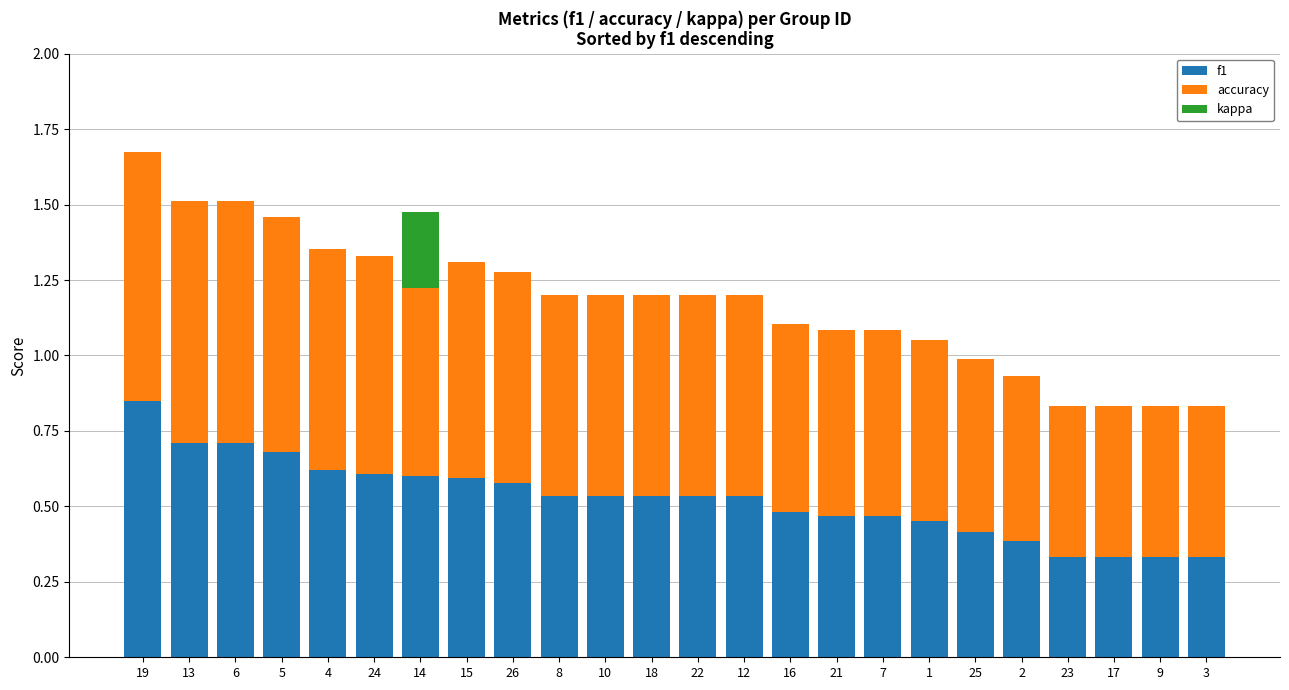

The f1 series shows 1.2 at 6. True or false?

False